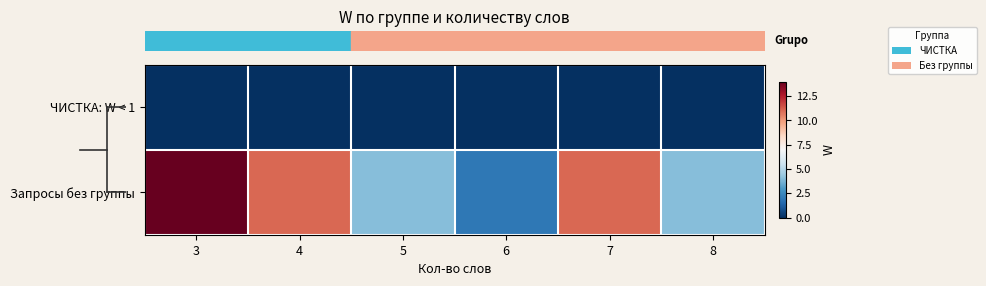

What is the difference between the highest and lowest values at 7?

11